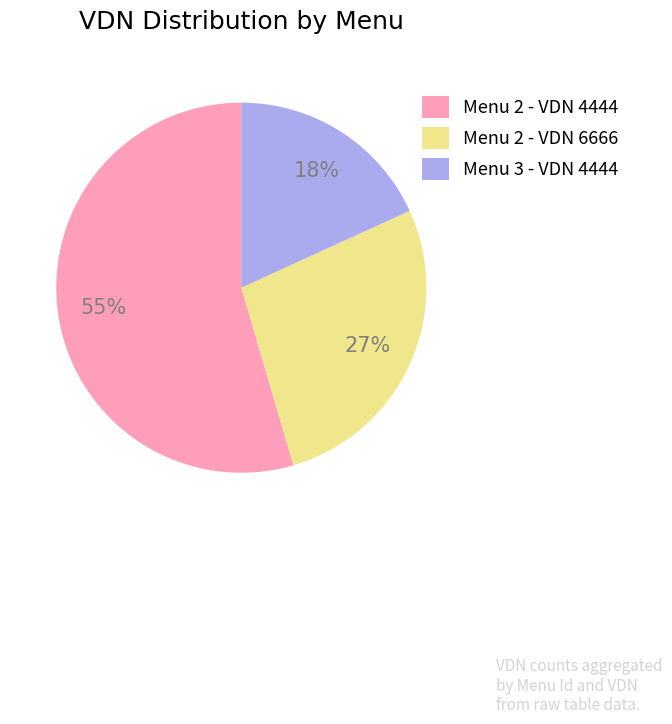

Do Menu 3 - VDN 4444 and Menu 2 - VDN 4444 together represent more than half of the pie?

Yes